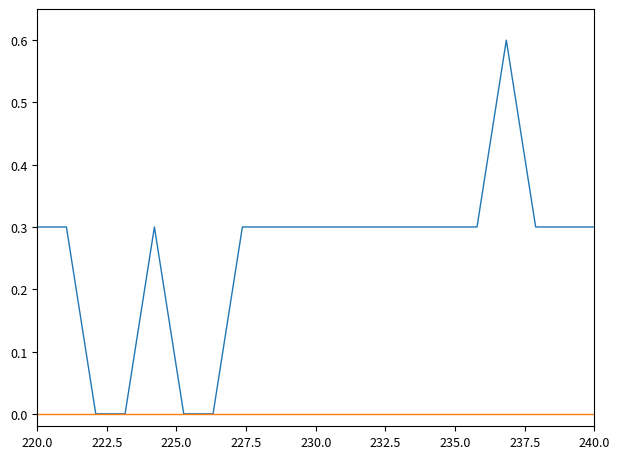

What is the greatest value displayed?

0.6